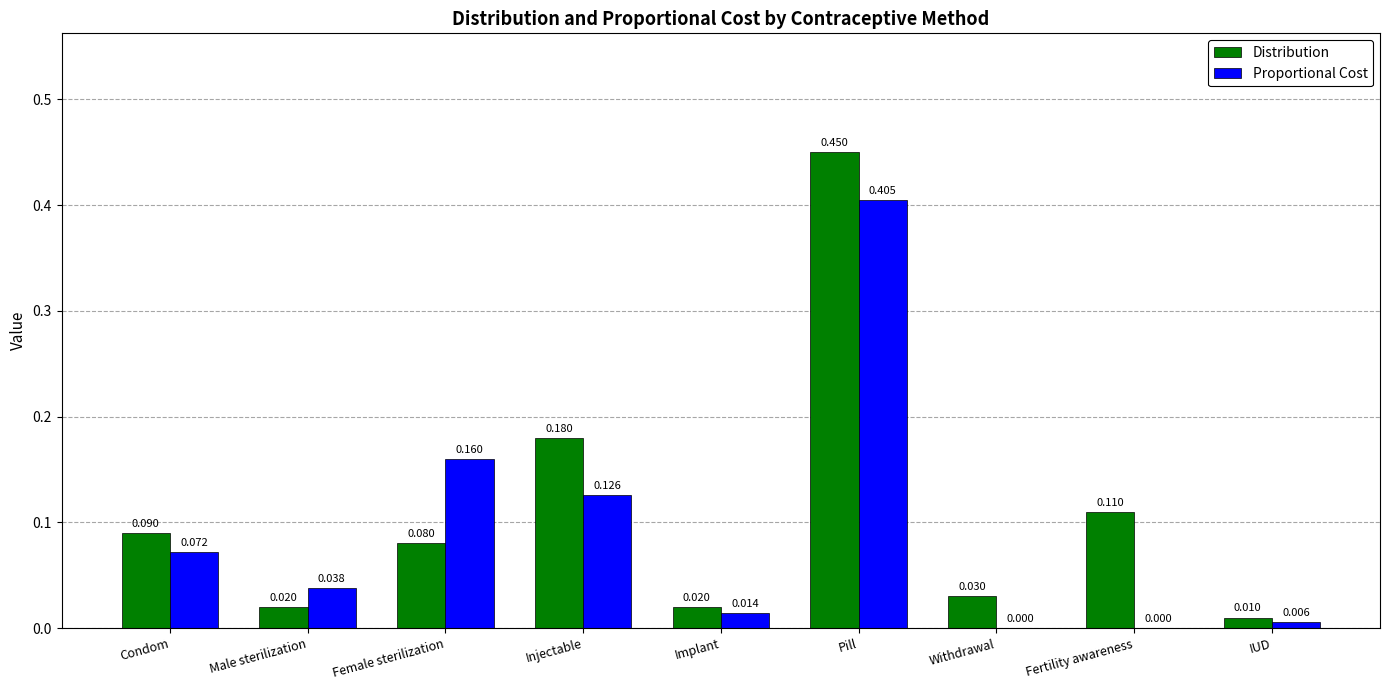

How many data points does each series have?

9